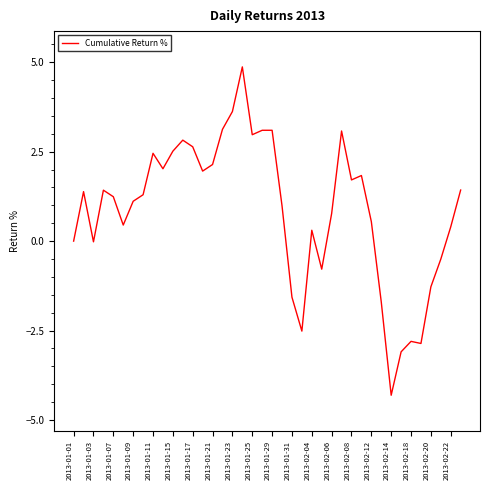

What is the average value?

0.8